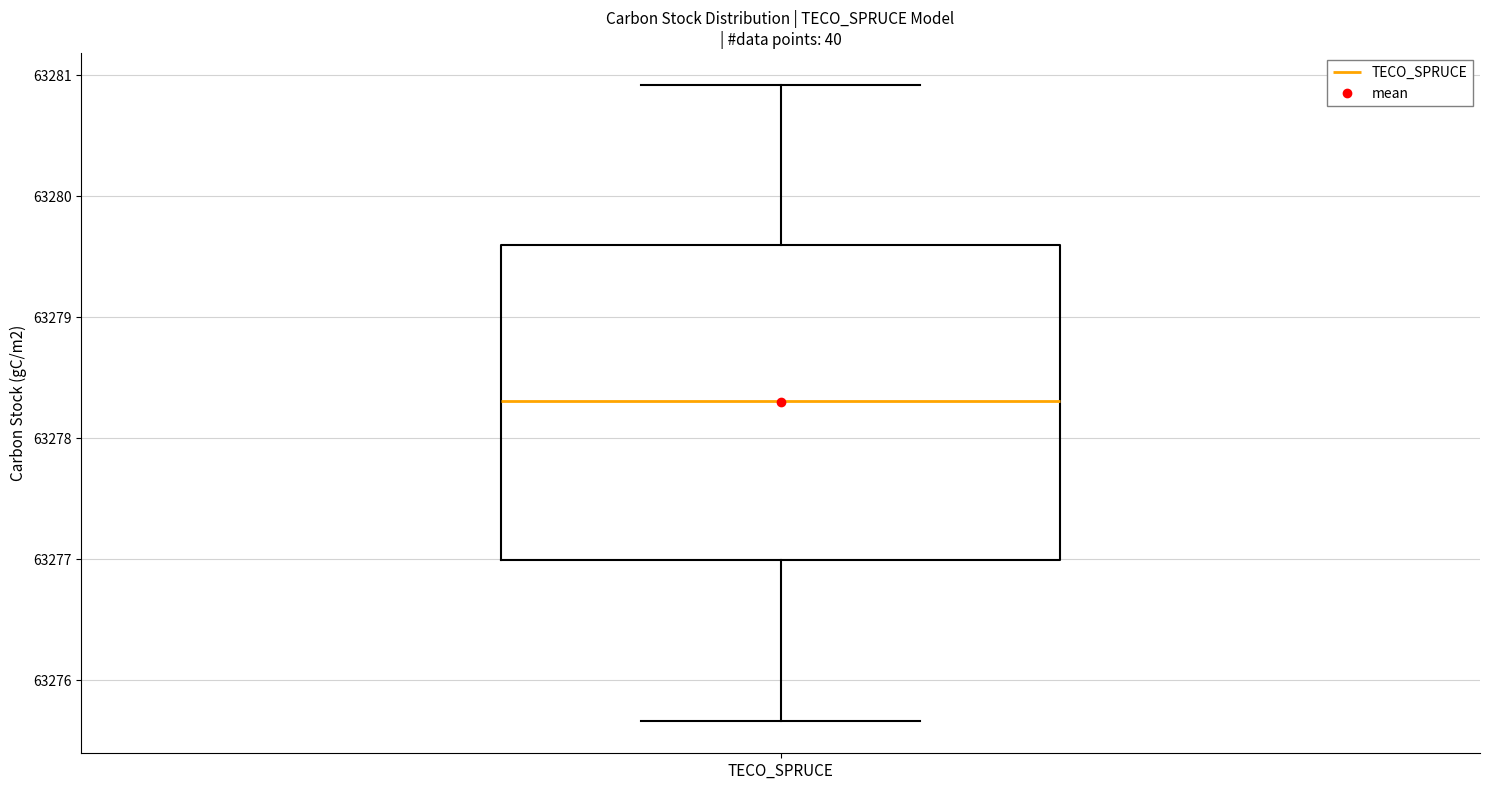

Read this box plot against the y-axis: the position of the median line, the range covered by the box, and the ends of both whiskers. The values are not printed on the chart, so give them approximately, as read against the axis.

median 63278.3, box 63277.0 to 63279.6, whiskers 63275.7 to 63280.9